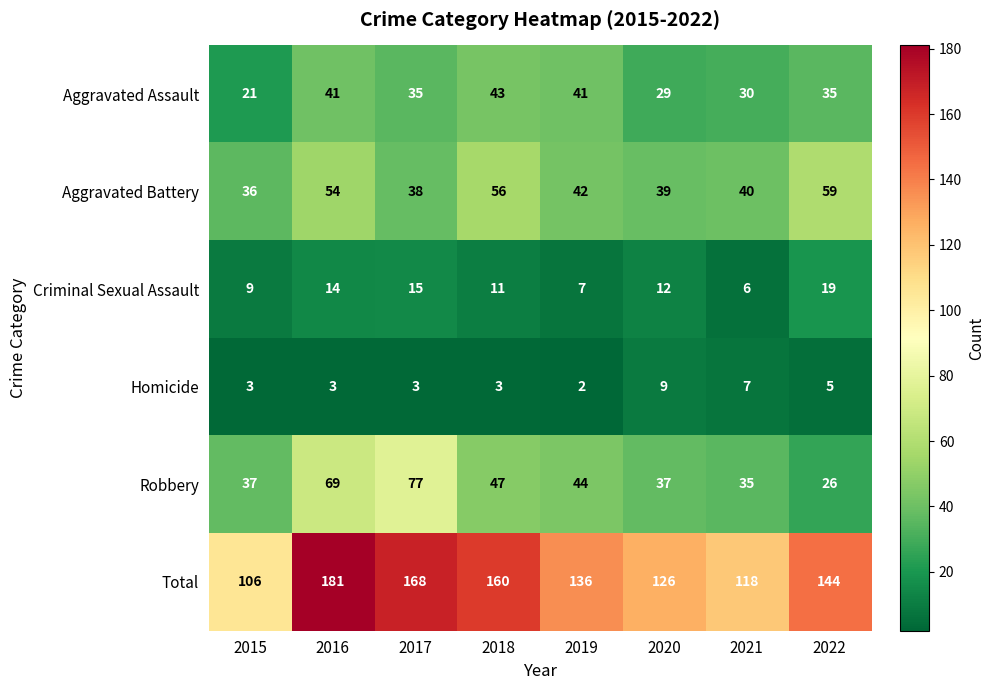

What is the sum of all Robbery values?

372